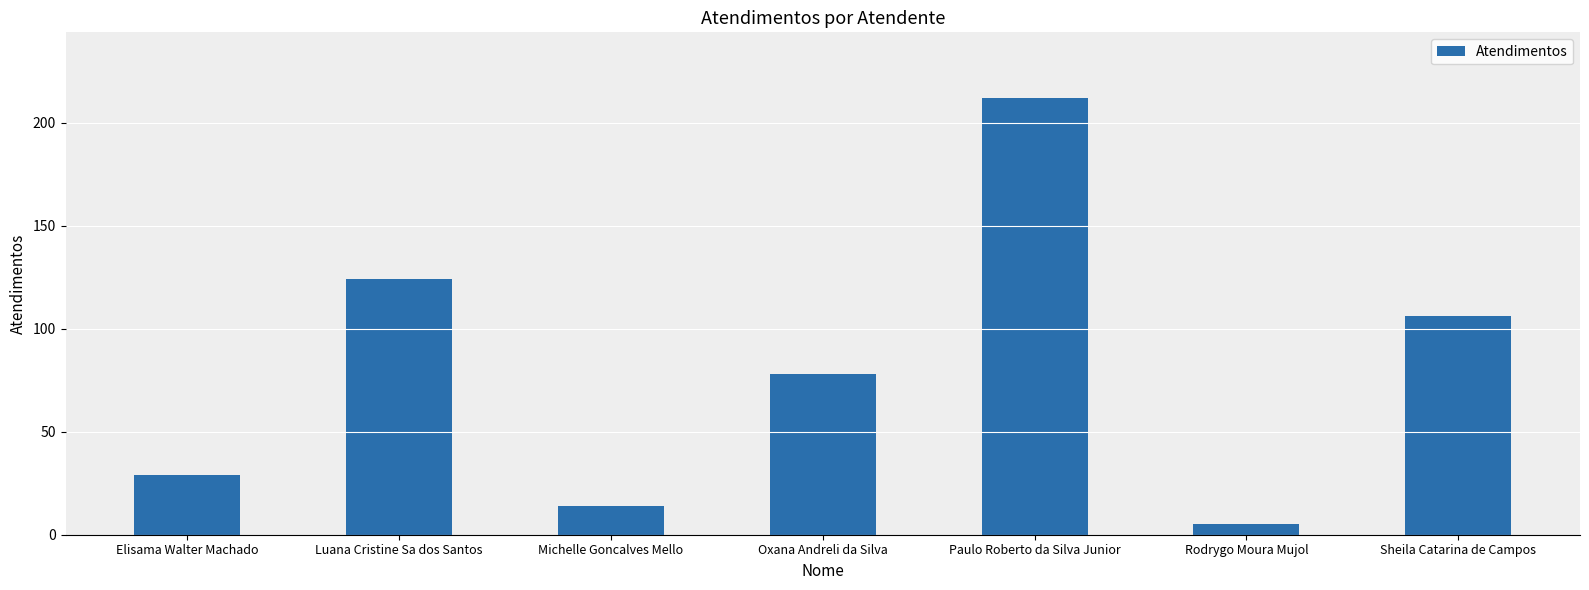

Are the bars horizontal?

No